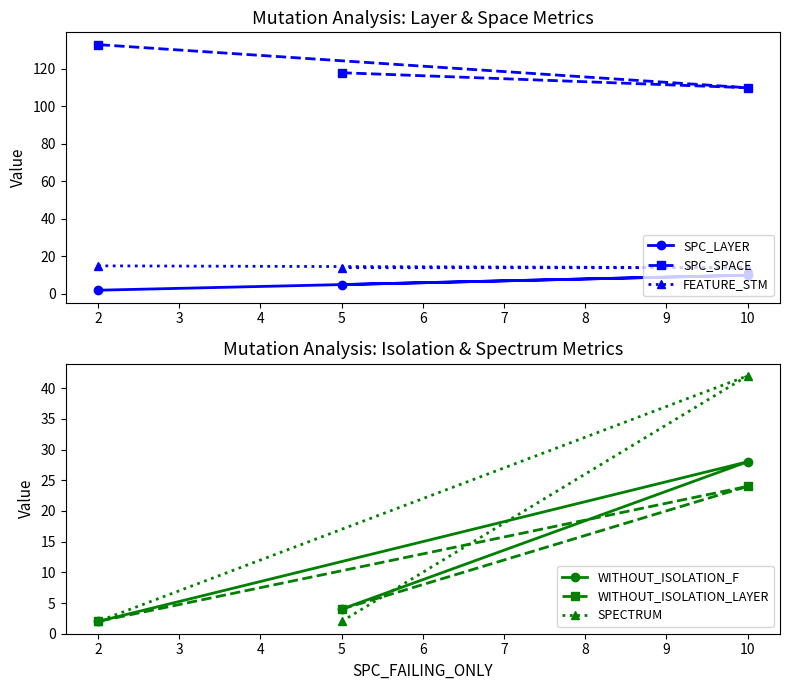

What is the highest value of the SPC_LAYER series?

10